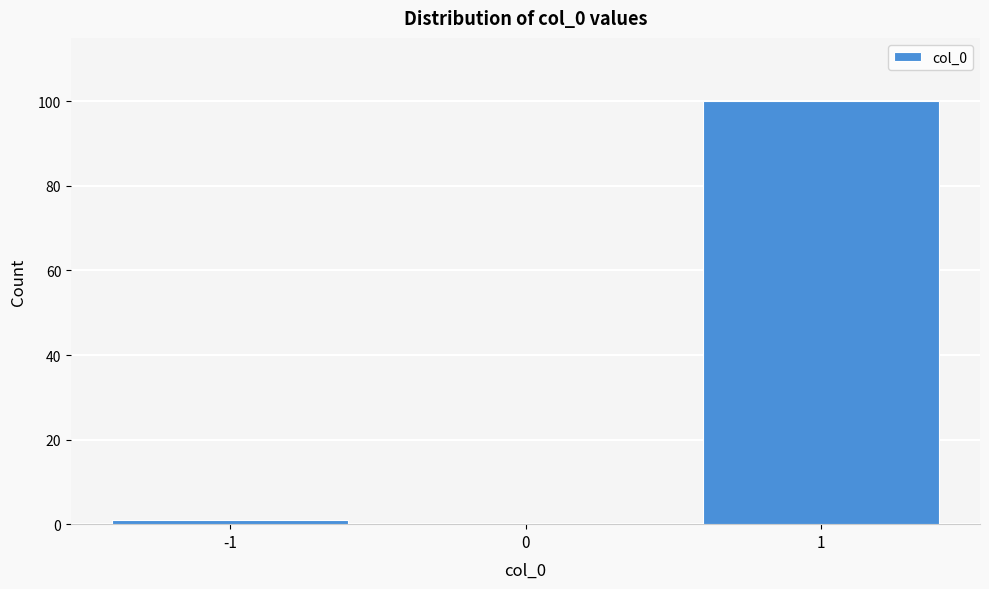

How tall is the bar that spans 0.5 to 1.5 on the x-axis? The values are not printed on the chart, so give them approximately, as read against the axis.

100